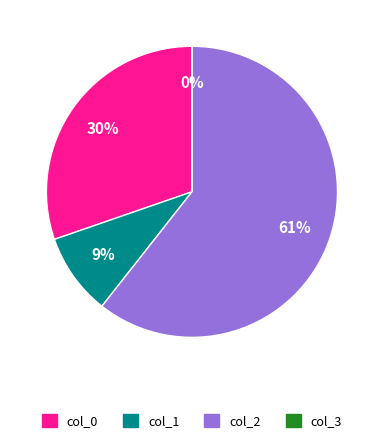

Do col_2 and col_0 together represent more than half of the pie?

Yes